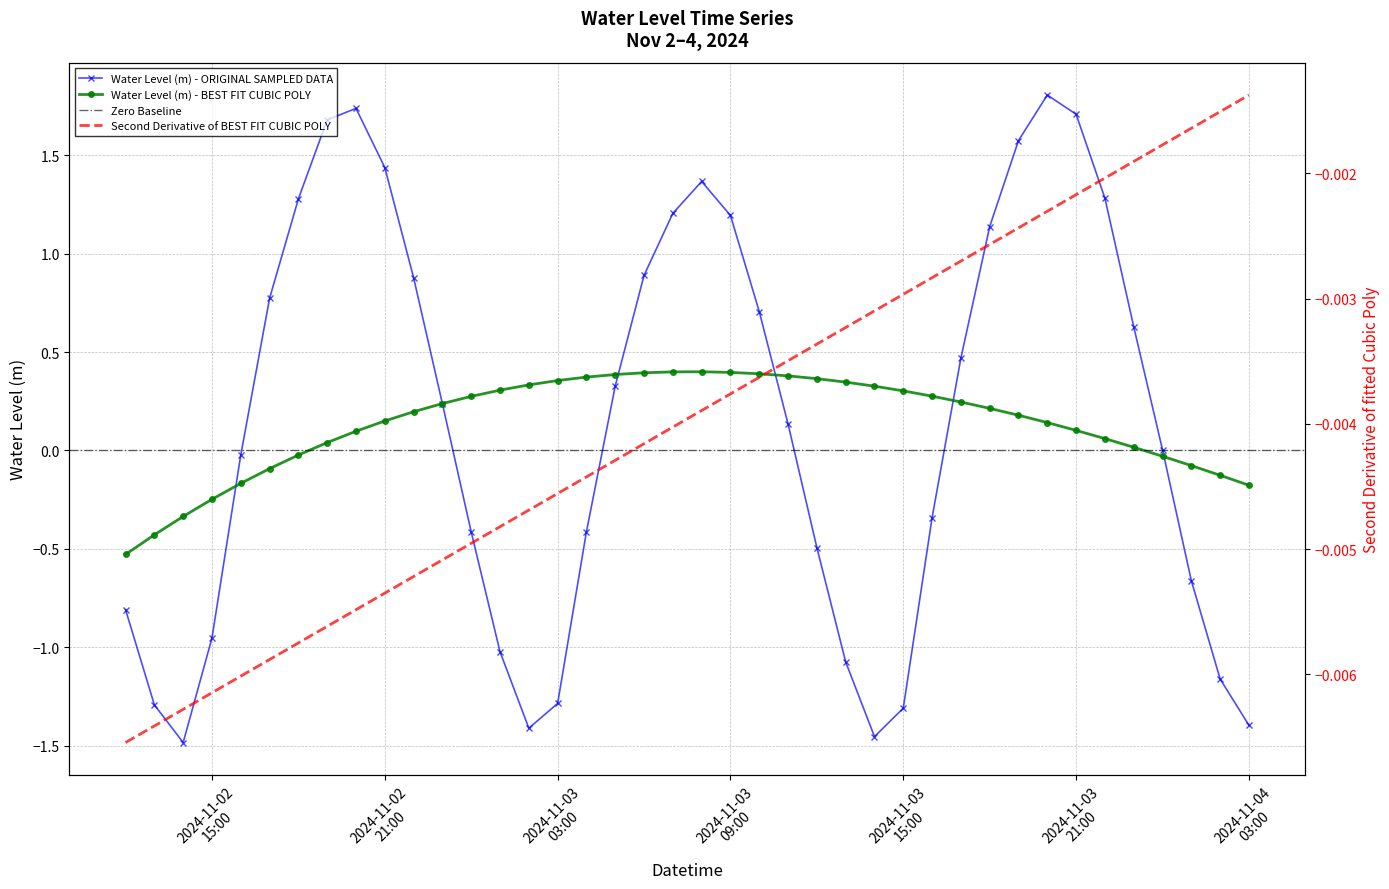

What is the value of the 30th point from the left?

0.5